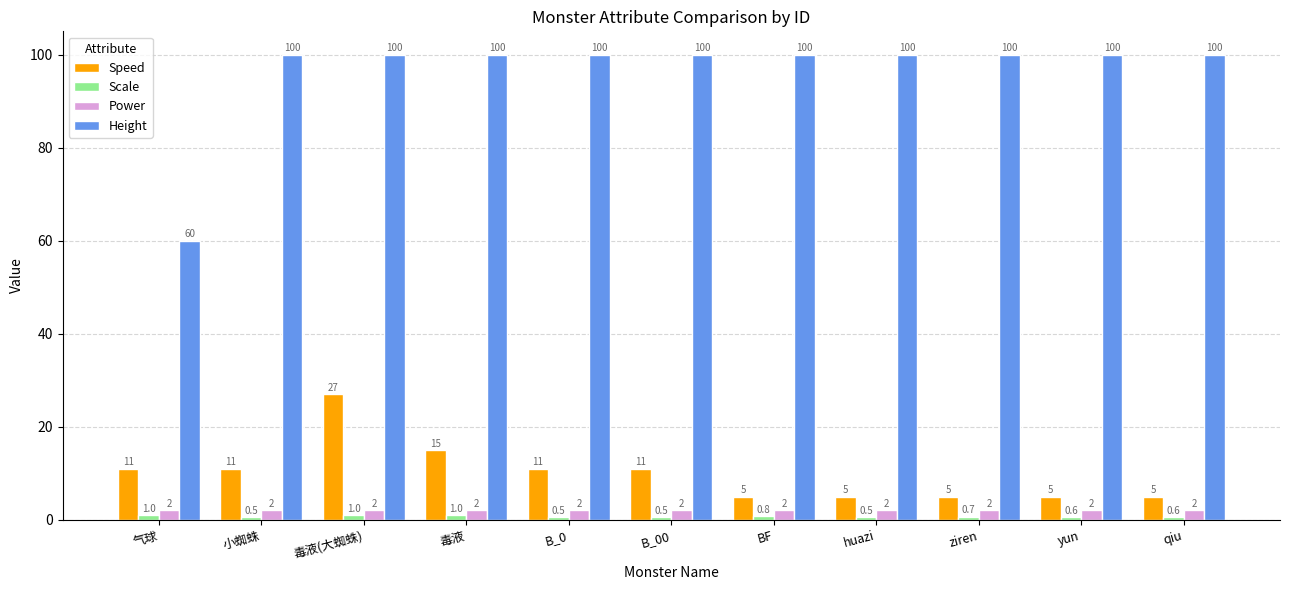

What is the value of the Power bar at the 11th from the left?

2.0